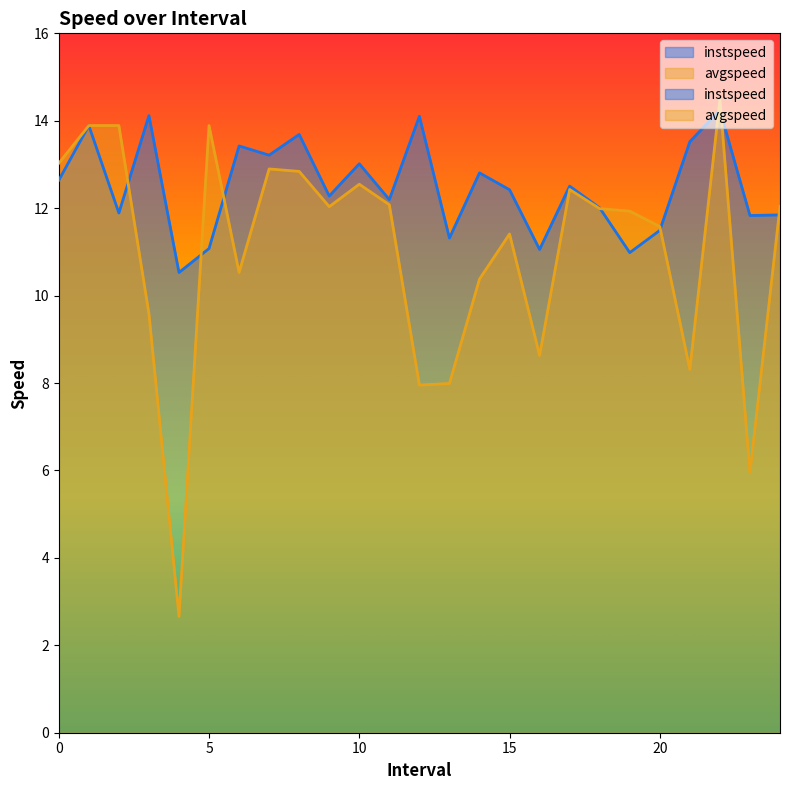

What is the value of the avgspeed point at the 13th from the left?

8.0